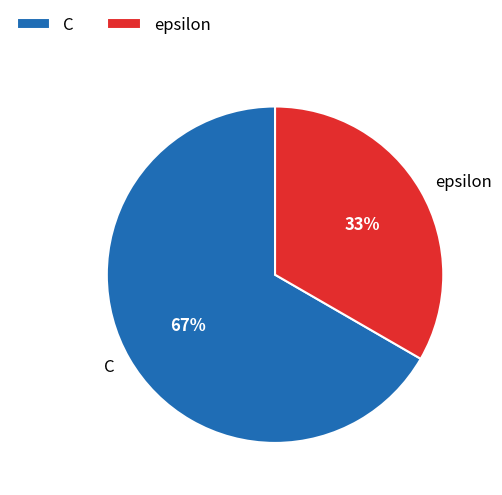

Is there any slice that represents more than half of the pie?

Yes